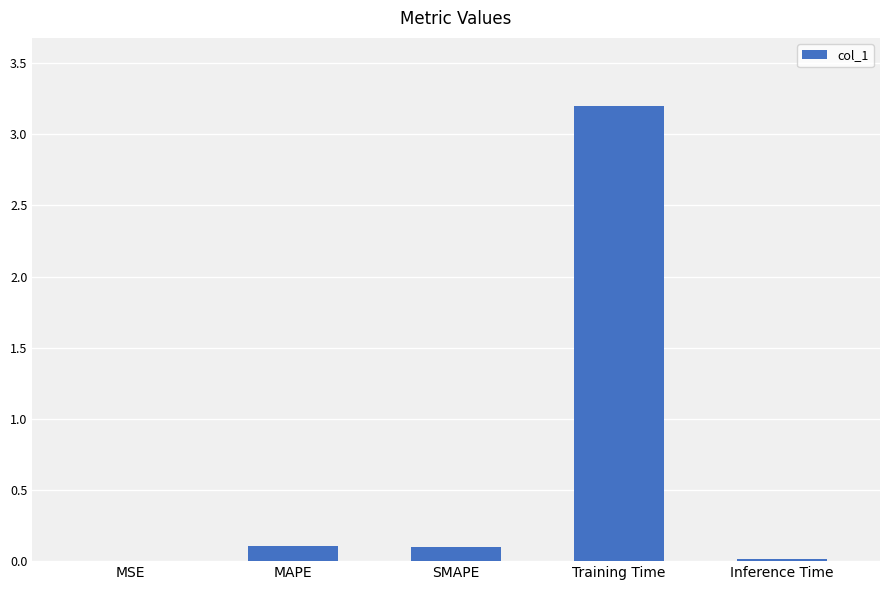

Are the bars horizontal?

No